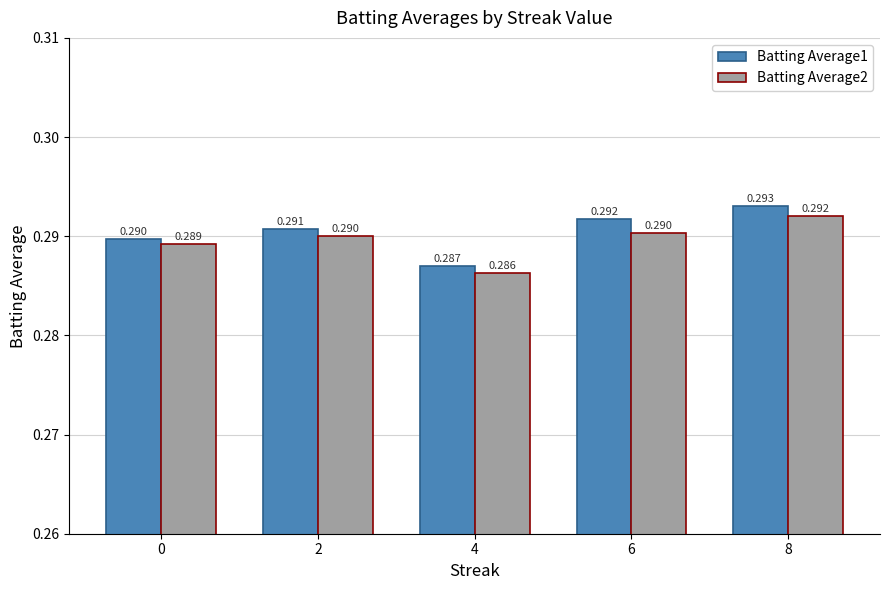

What is the sum of all Batting Average1 values?

1.5